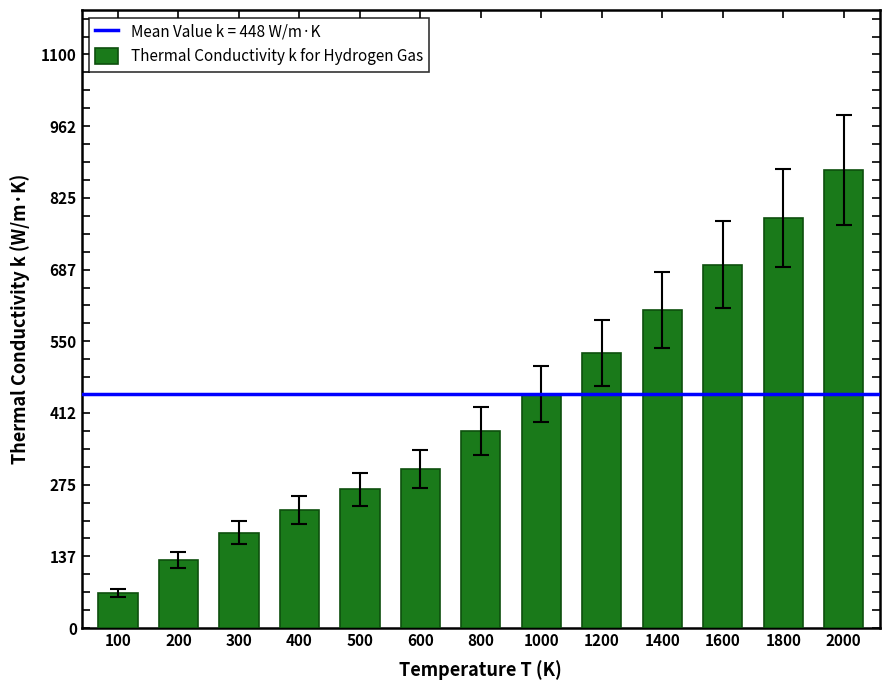

True or false: the data shows 183 at 300.

True